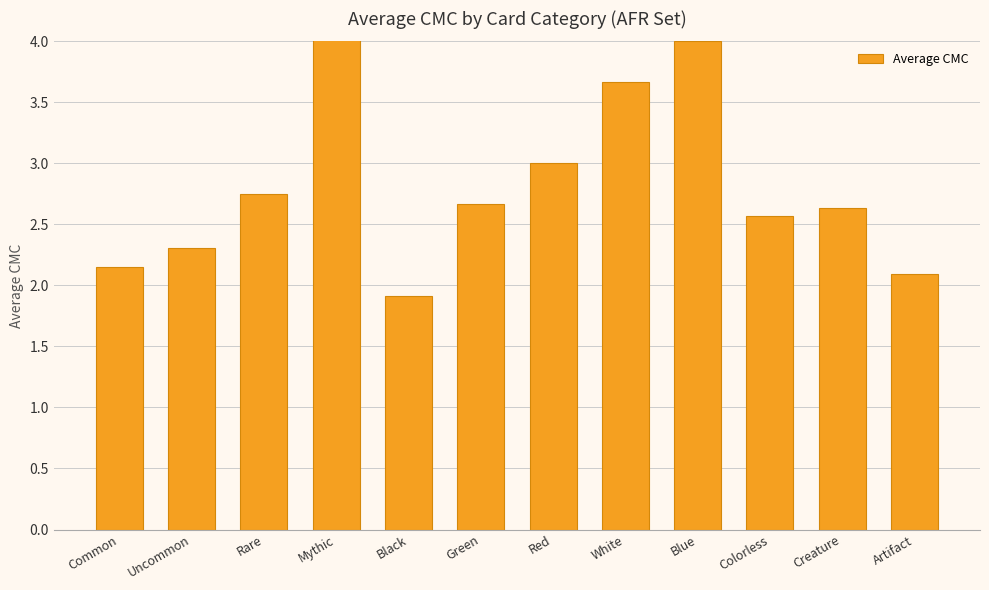

Are the bars horizontal?

No